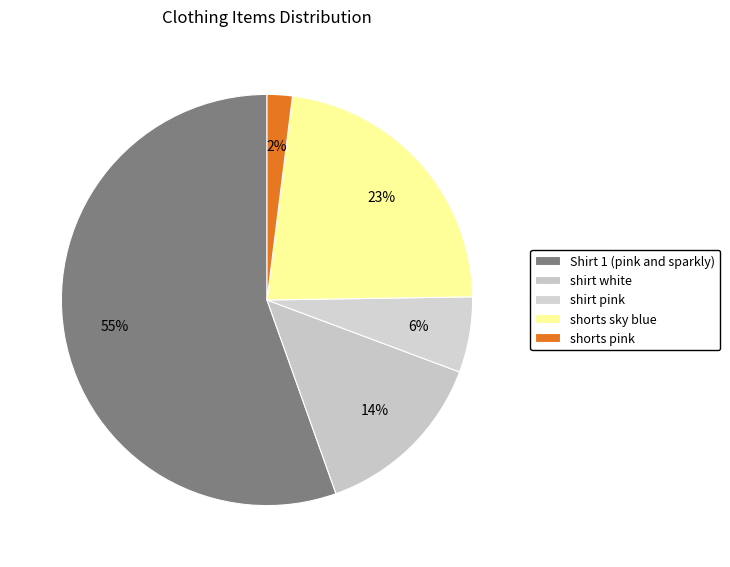

What is the ratio of the value at Shirt 1 (pink and sparkly) to the value at shorts pink?

28.0